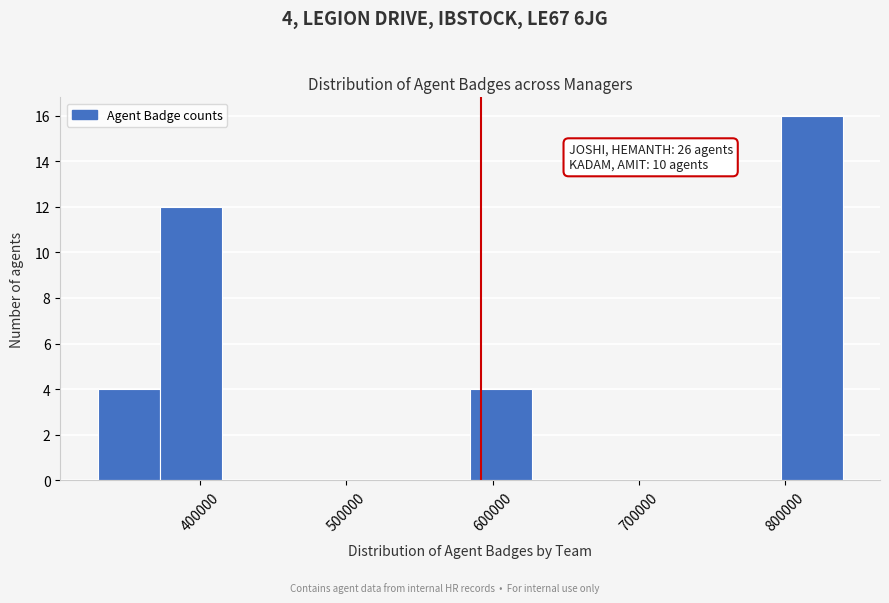

Which range on the x-axis has the tallest bar?

800000 to 840000